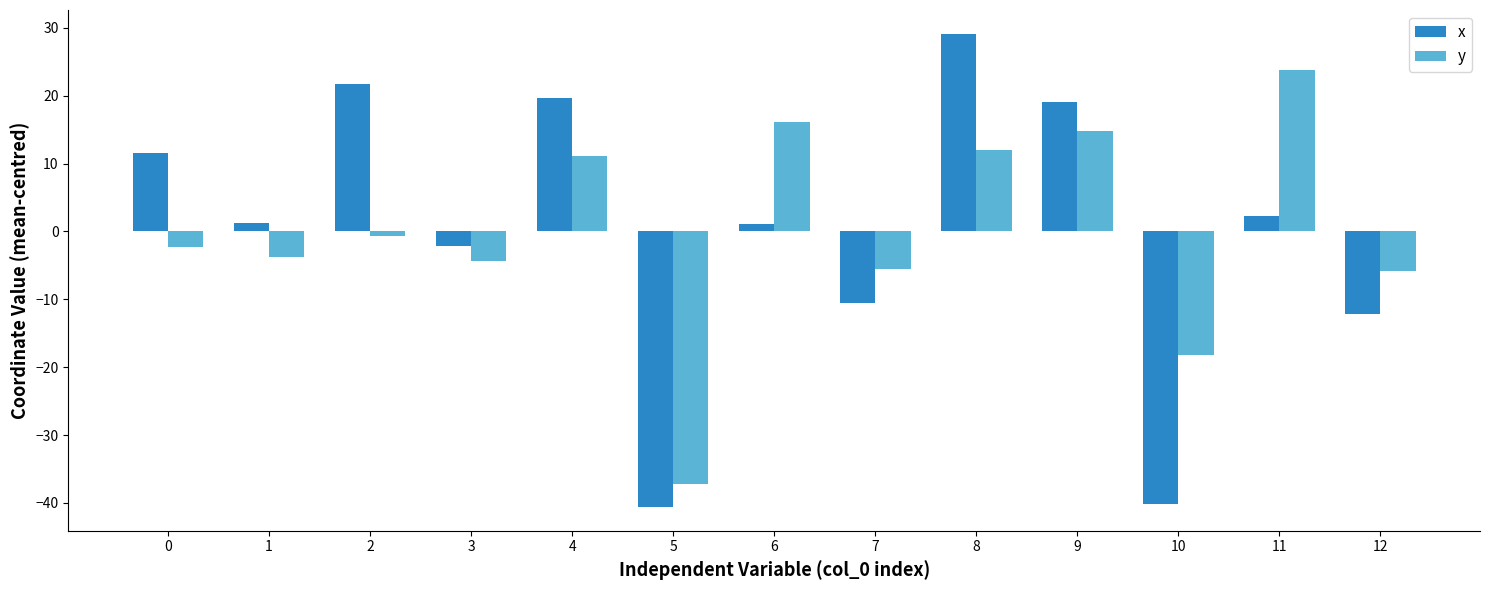

At how many categories does at least one series exceed 0?

8